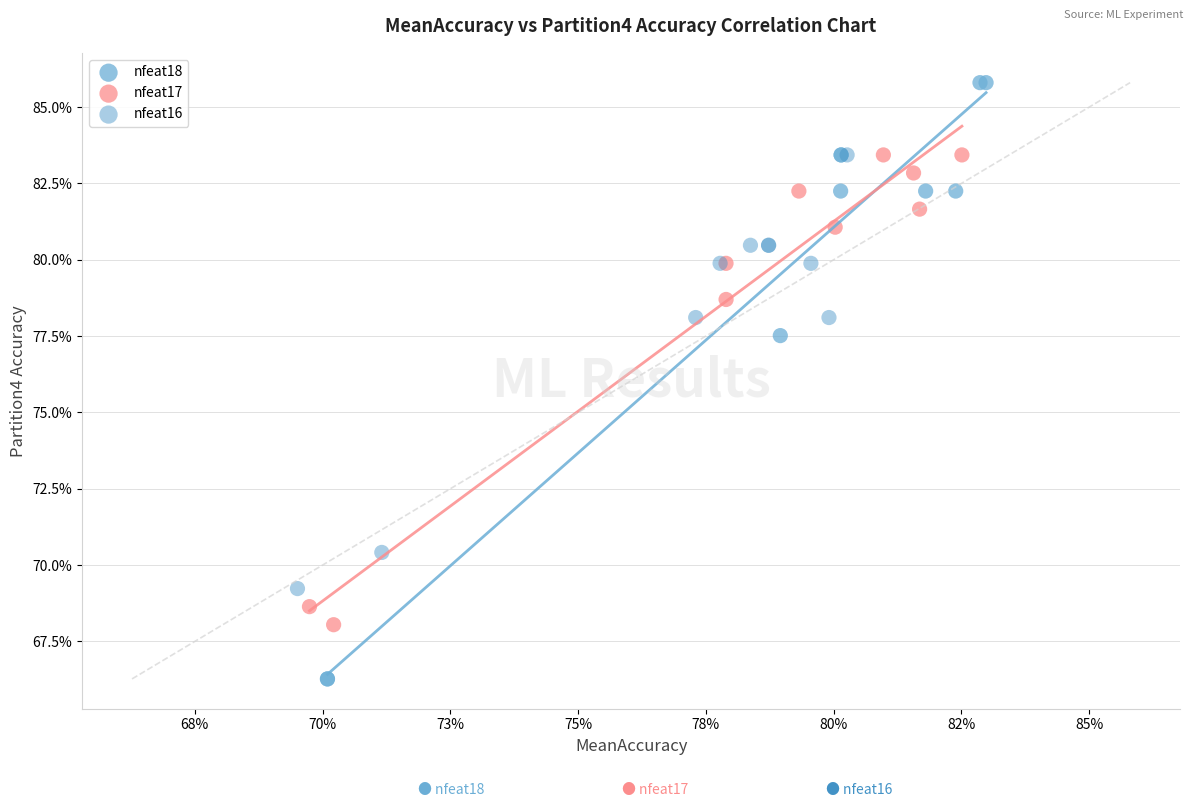

Which series has the largest Y range (max minus min)?

nfeat18